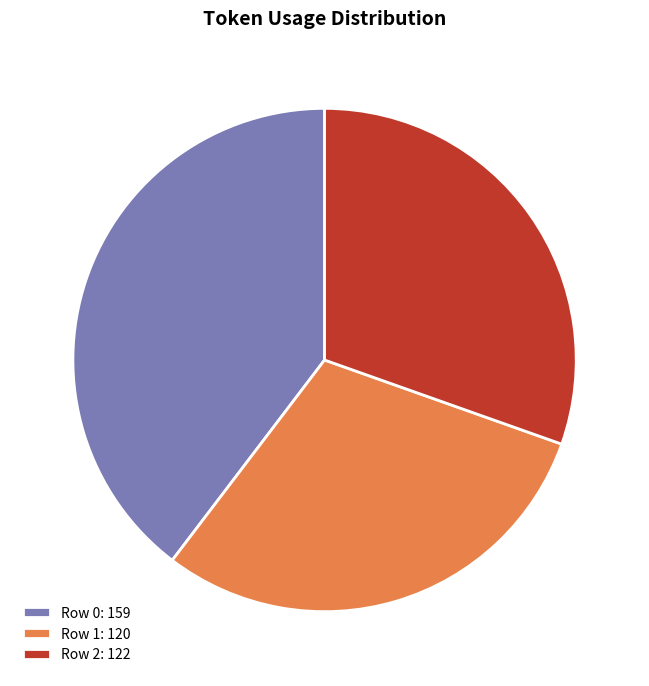

Does any single category account for the majority?

No